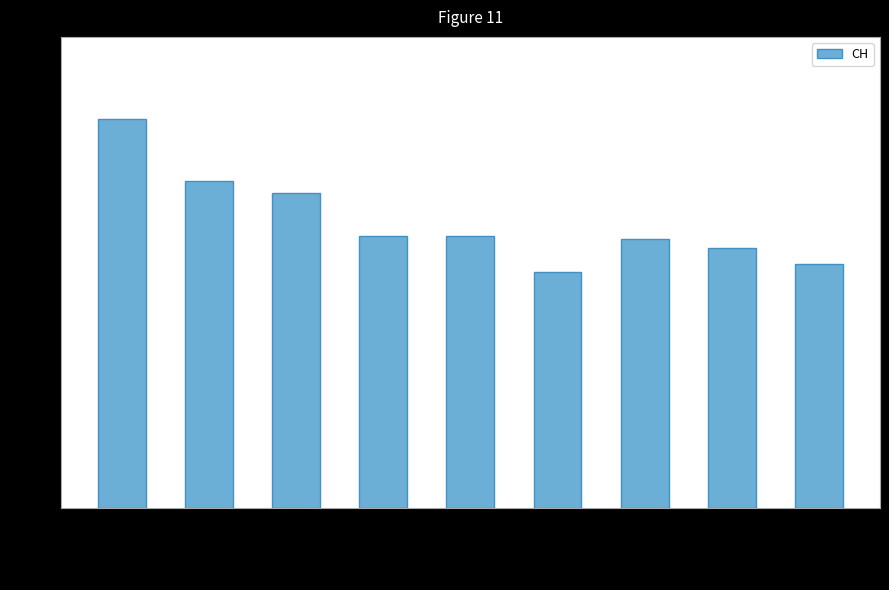

The value at 07-10
-
07-10 is 98.9. True or false?

False